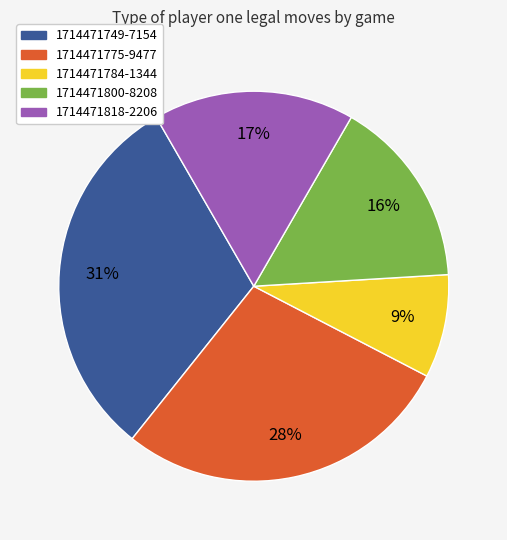

Is it true that 1714471818-2206 is 17% of the pie?

True